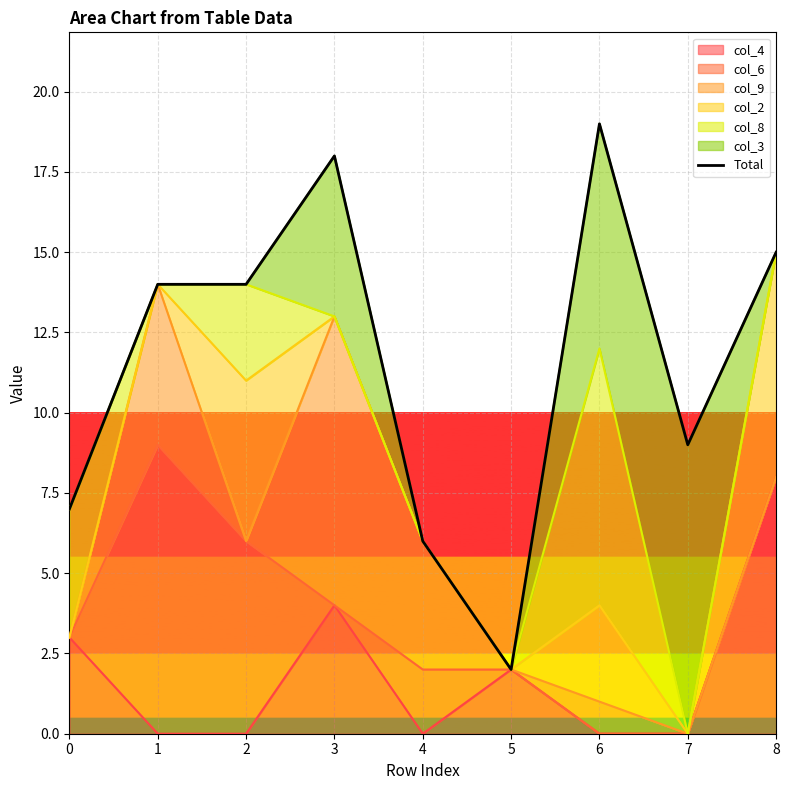

Rank the categories by value from highest to lowest.

6, 3, 8, 1, 2, 7, 0, 4, 5